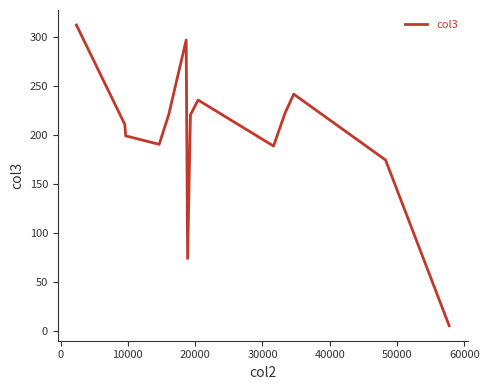

Does the chart have visible grid lines?

No